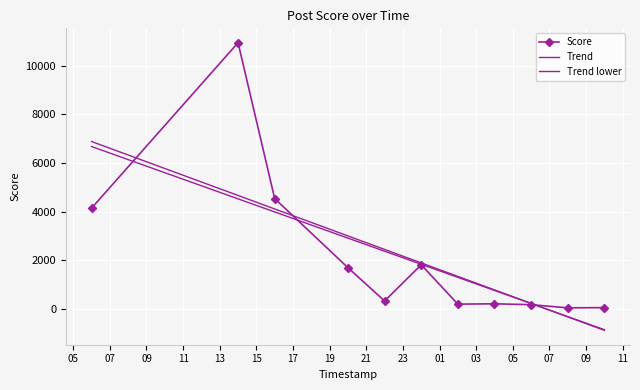

How many distinct data groups are displayed?

3